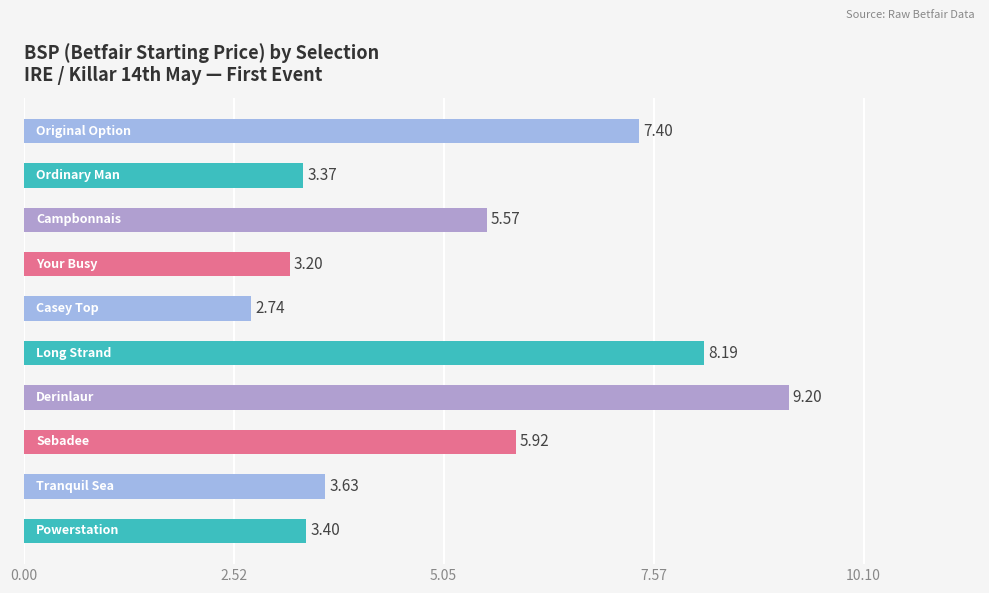

What is the sum of all values?

52.6